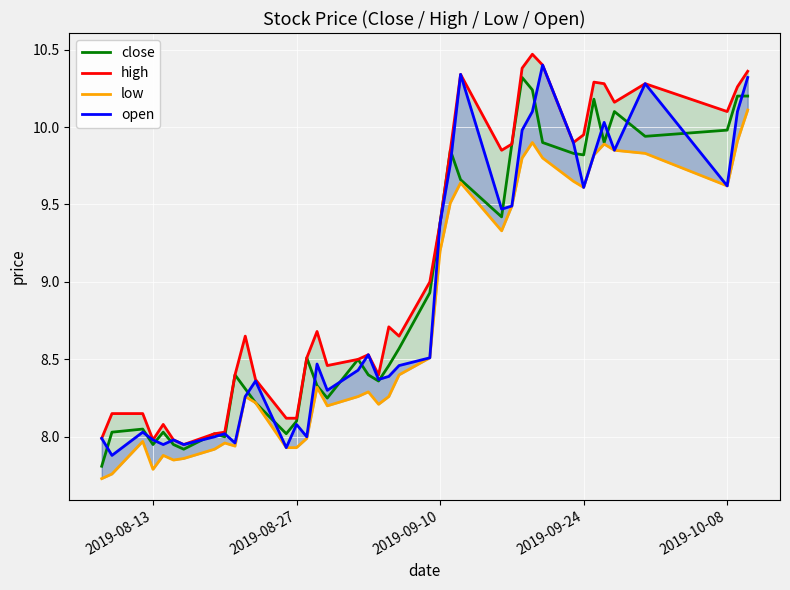

Which series has the largest total across all categories?

high